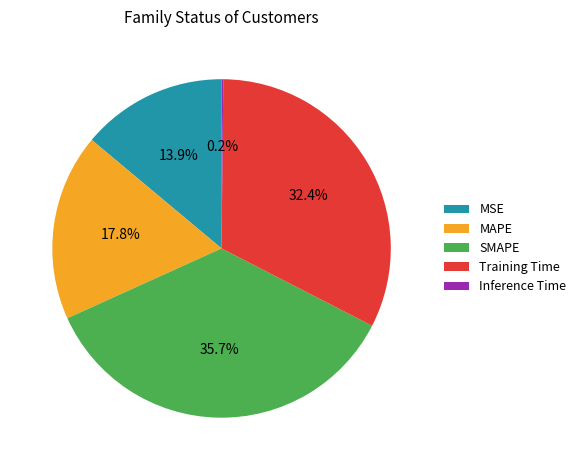

Does SMAPE account for over 50% of the chart?

No